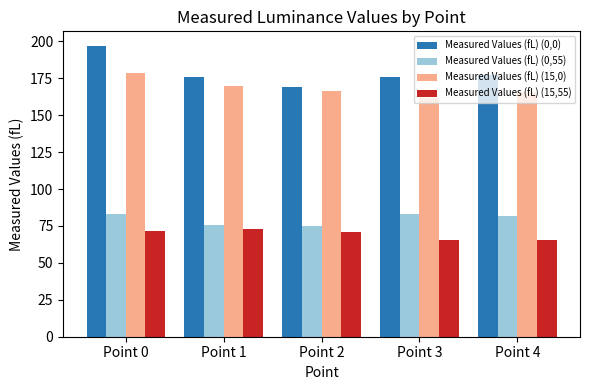

At how many categories does at least one series exceed 142?

5